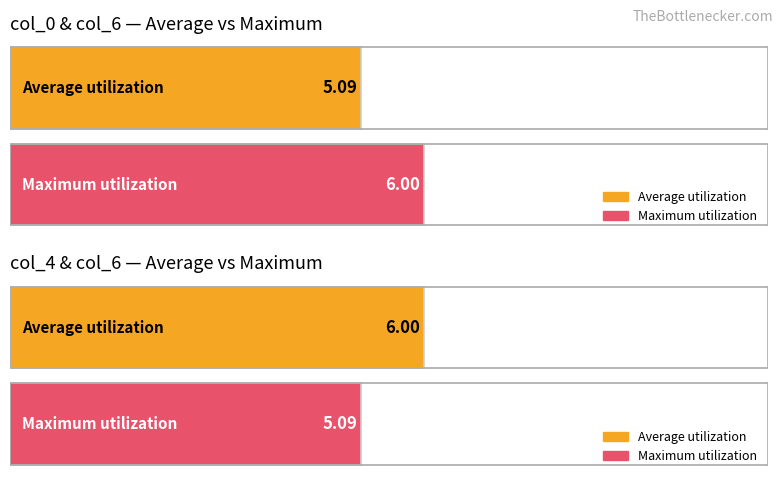

What is the total value across all series at --.?

11